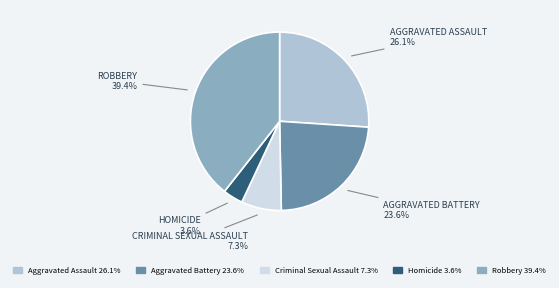

What percentage is the Aggravated Battery slice, to the nearest percent?

24%